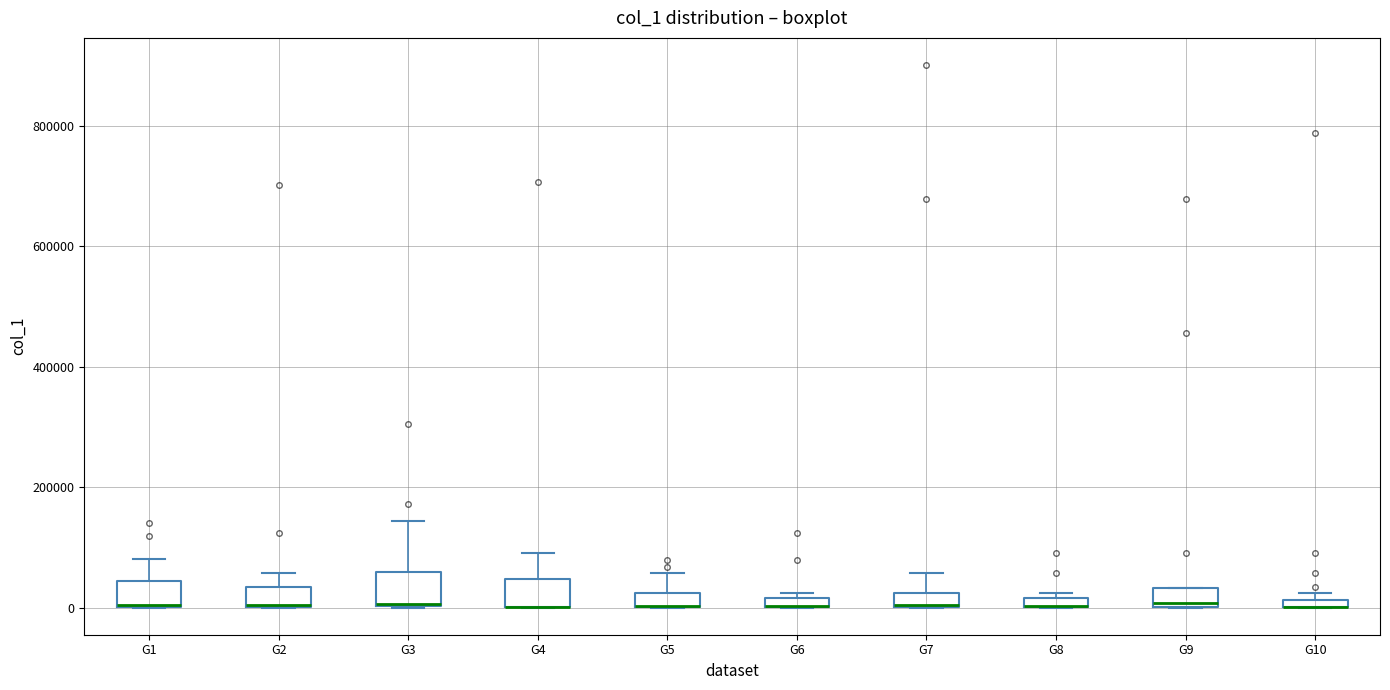

Where is the upper edge of the box for G3 on the y-axis? The values are not printed on the chart, so give them approximately, as read against the axis.

60000